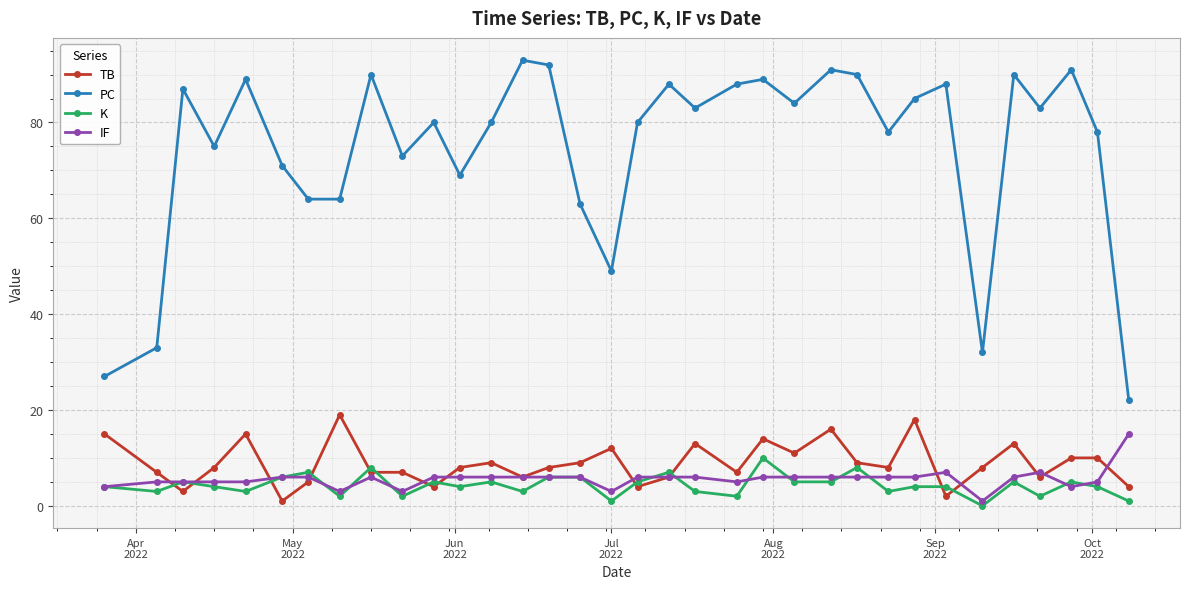

What is the greatest value displayed?

93